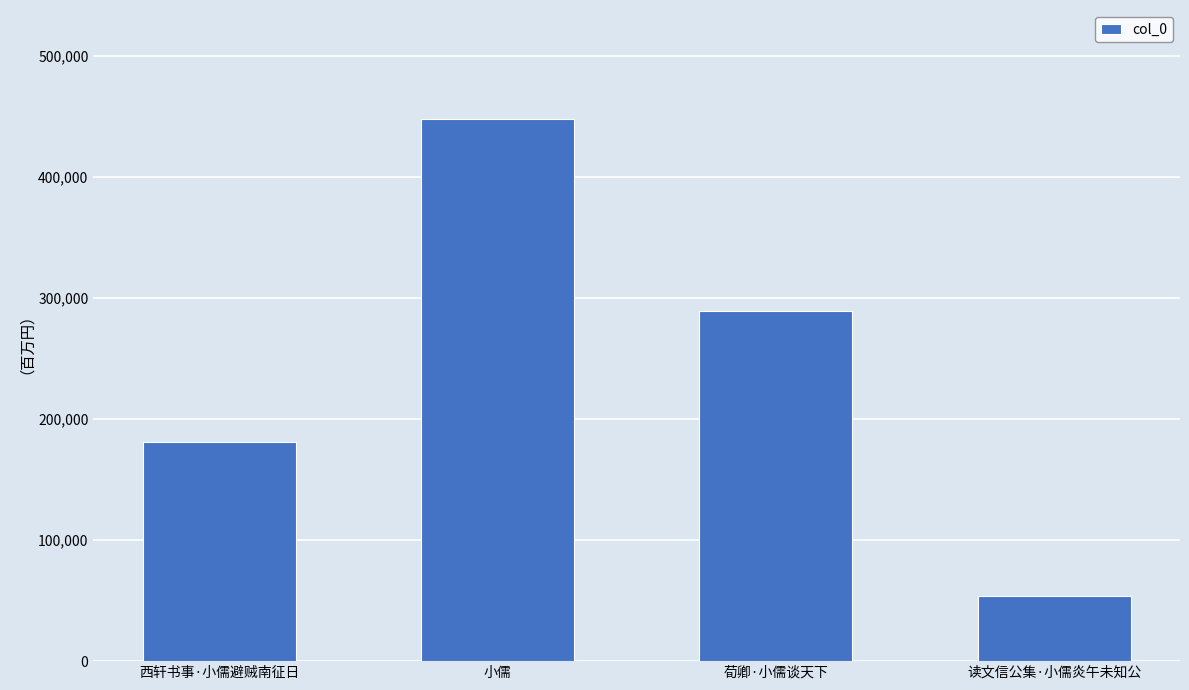

At which label is the value closest to 251036?

荀卿·小儒谈天下